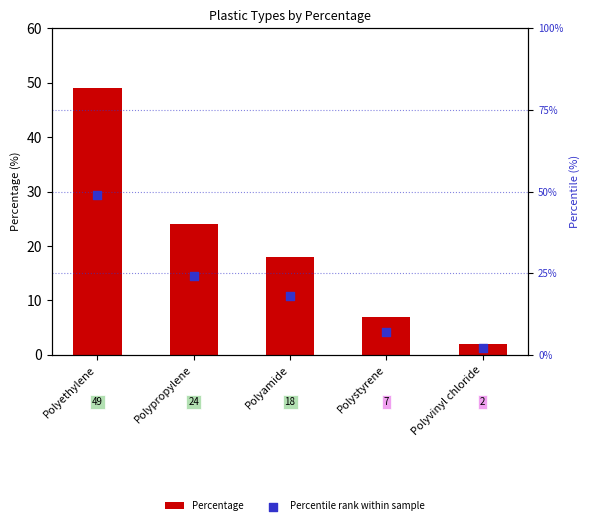

Which series has the widest spread of Y values?

Percentage